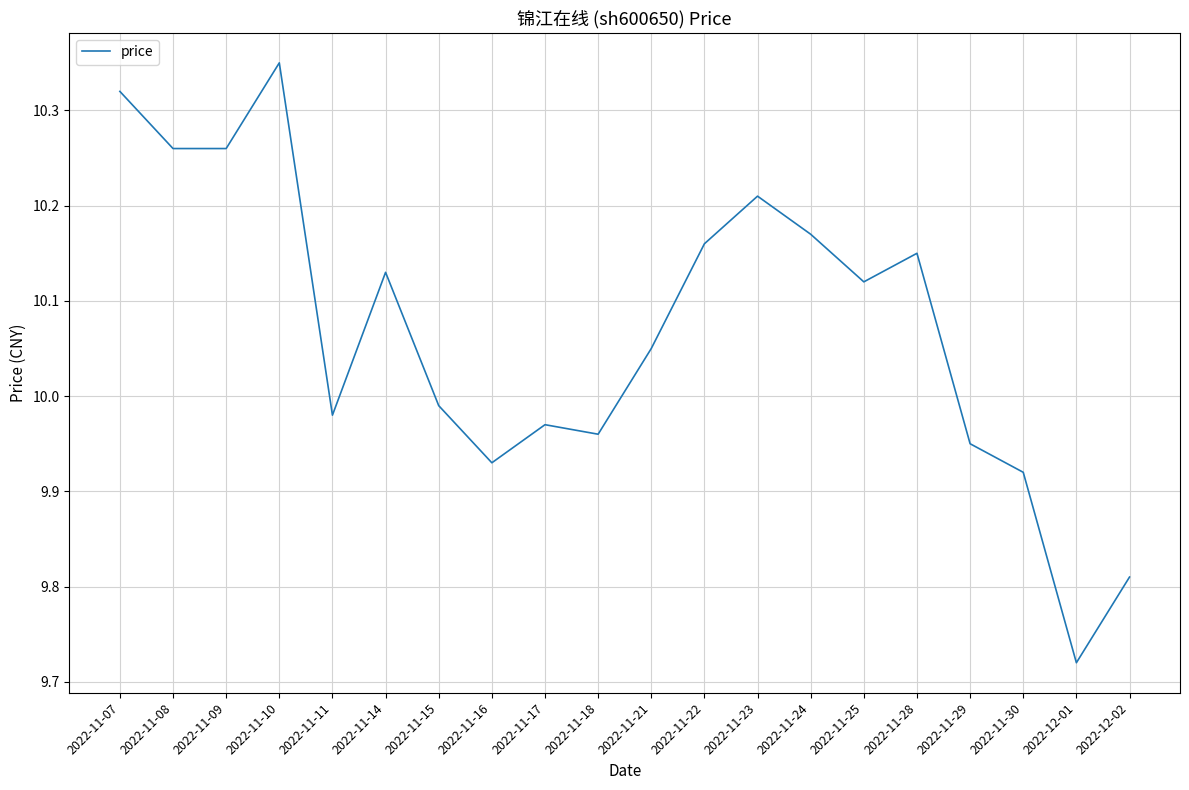

Where does the data first go above 10?

2022-11-07